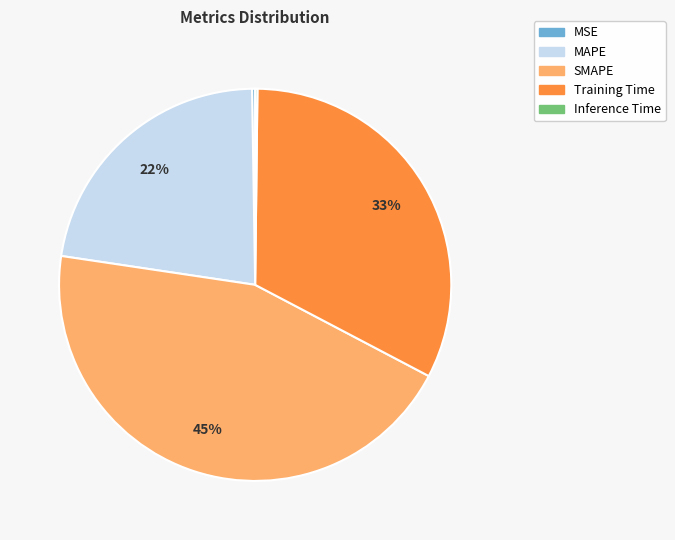

Is it true that SMAPE is 59% of the pie?

False